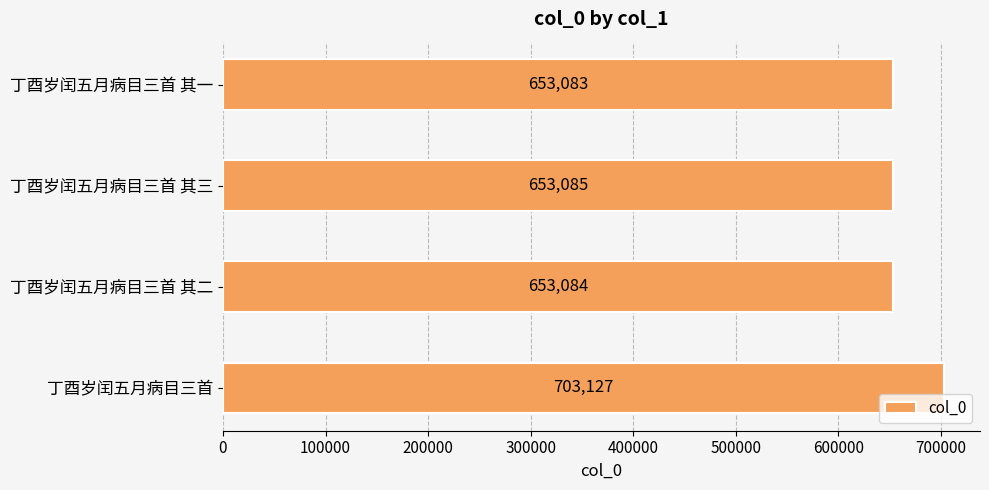

What is the greatest value displayed?

703127